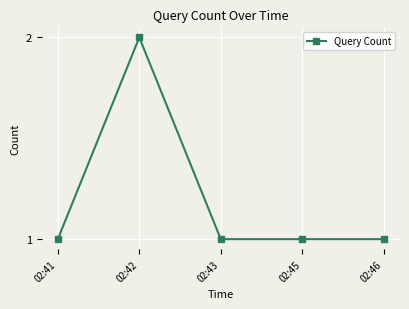

Is it true that the value at 02:45 is 1?

True